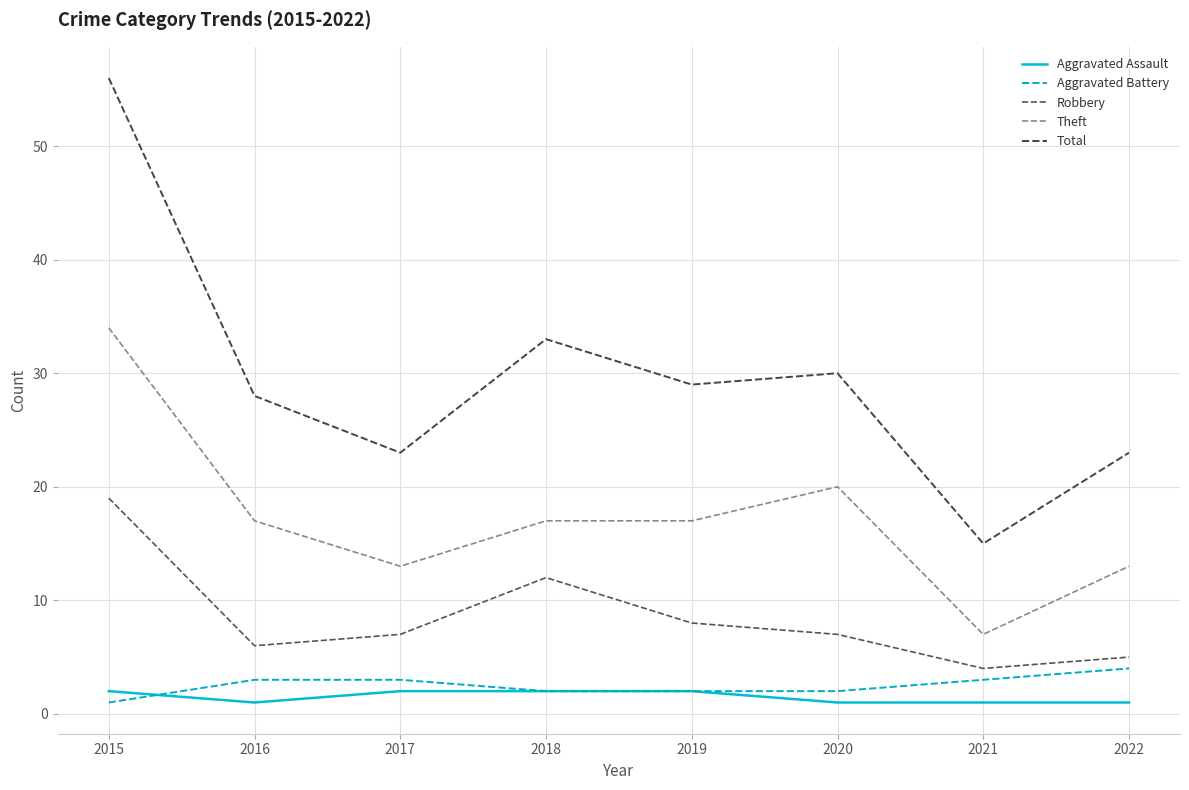

How many lines are shown in the chart?

5